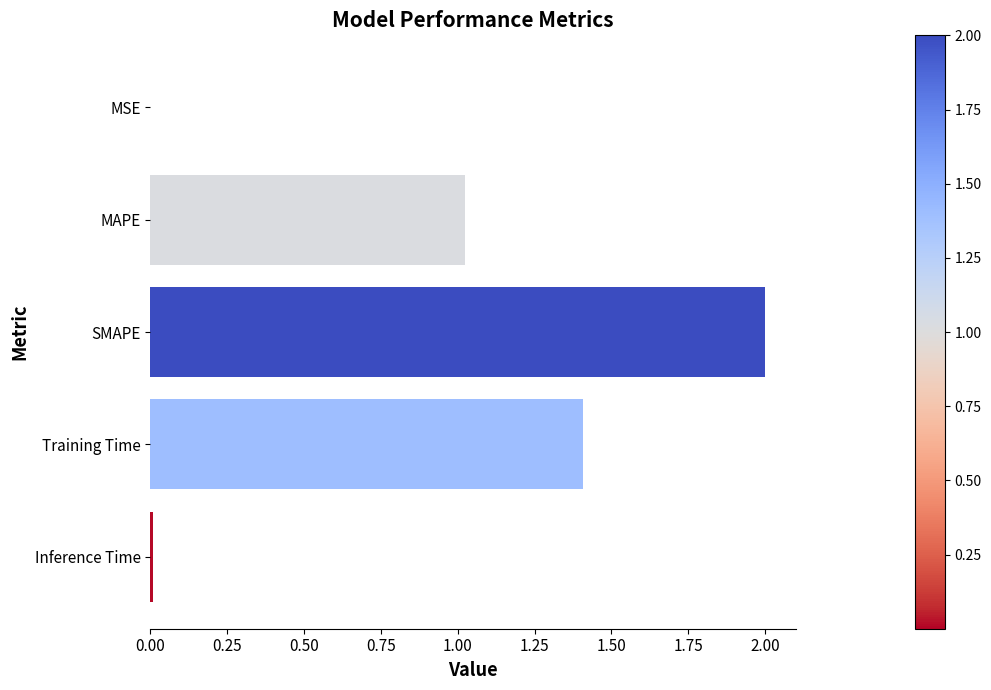

What is the ratio of the value at SMAPE to the value at Training Time?

1.4